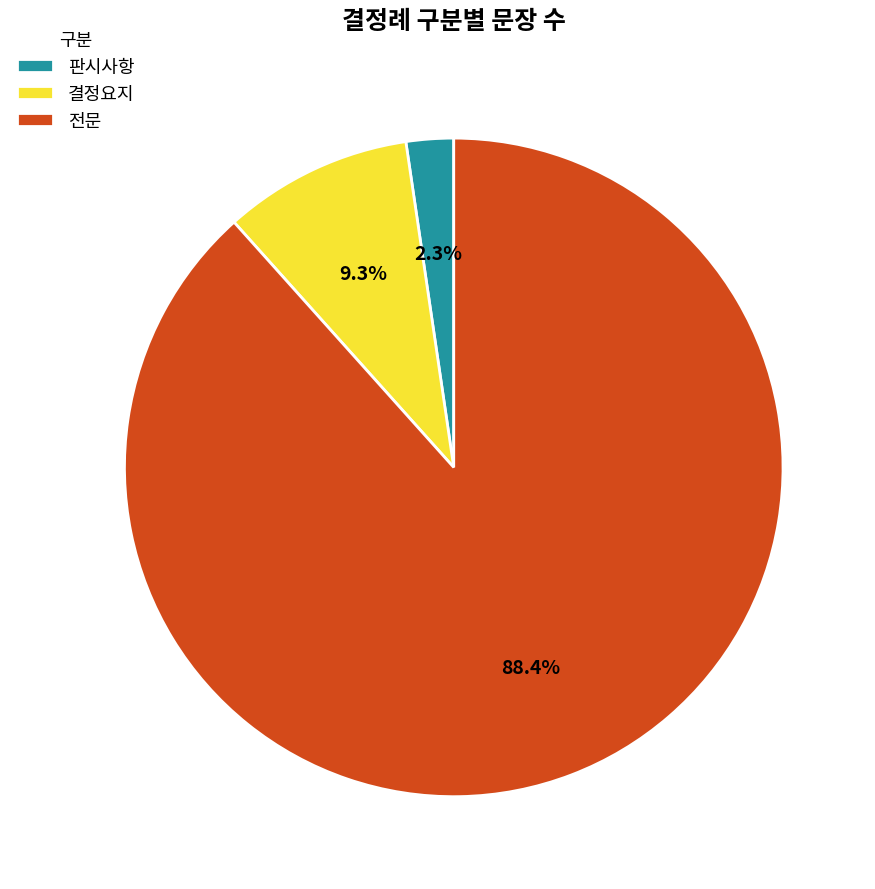

Between 결정요지 and 판시사항, which is larger?

결정요지